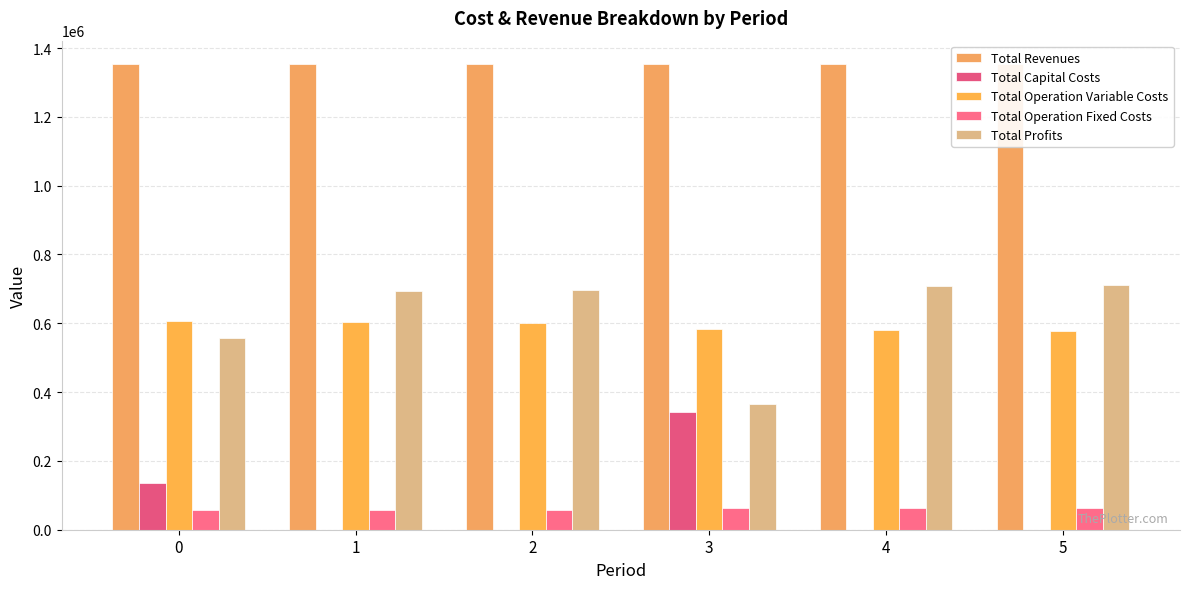

At which category is the sum across all series the highest?

4